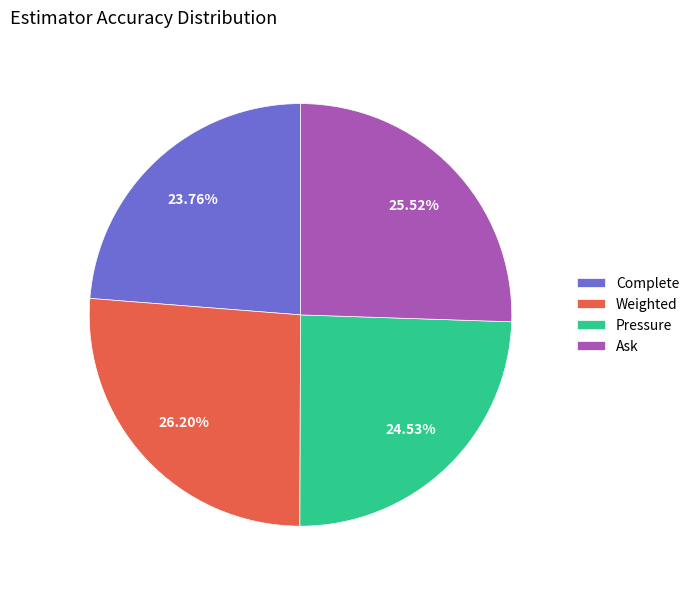

To the nearest percent, what is the difference between the largest and smallest slice percentages?

2%